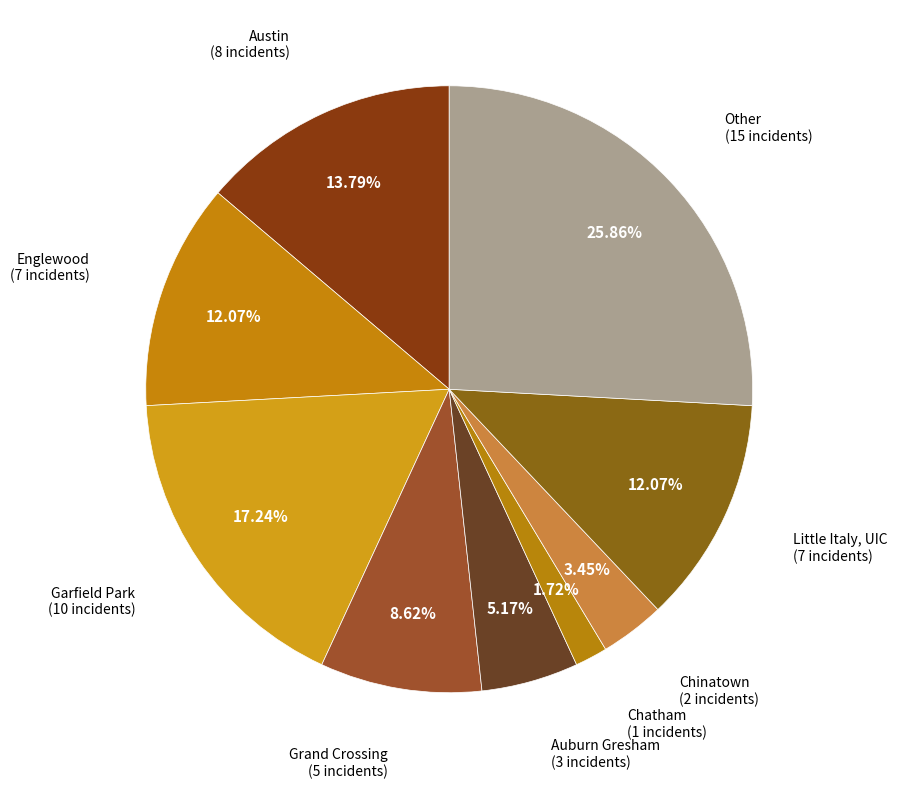

How many slices are in this pie chart?

9